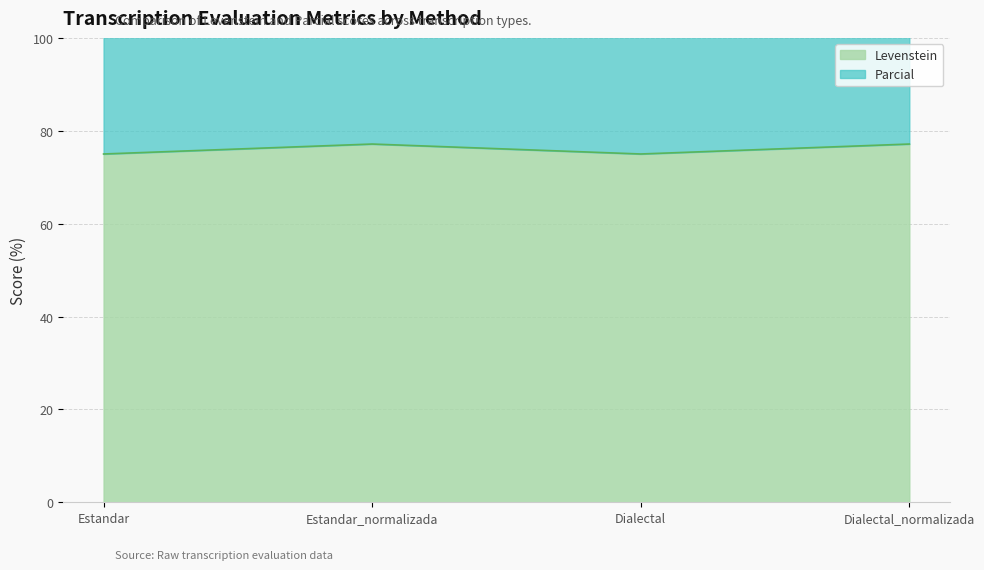

The value of Parcial at Dialectal_normalizada is 216.3. True or false?

False